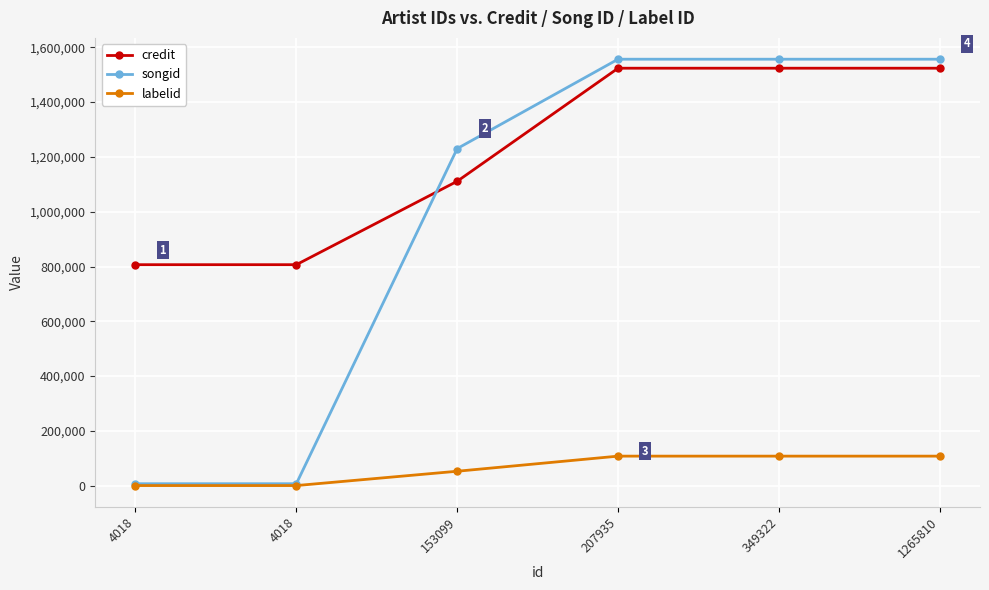

How many lines are shown in the chart?

3